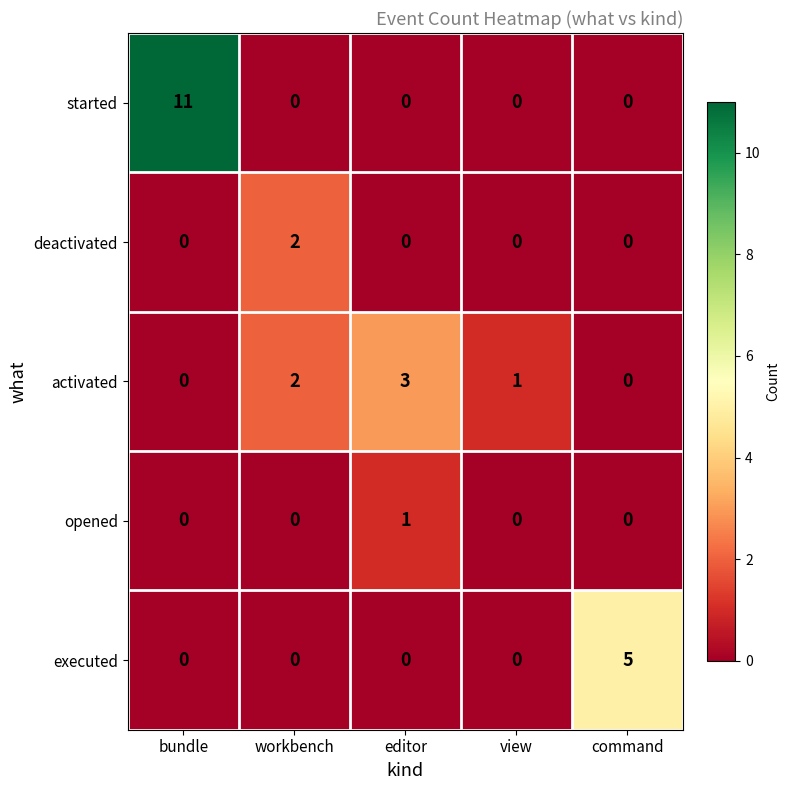

True or false: started has a value of 5 at editor.

False